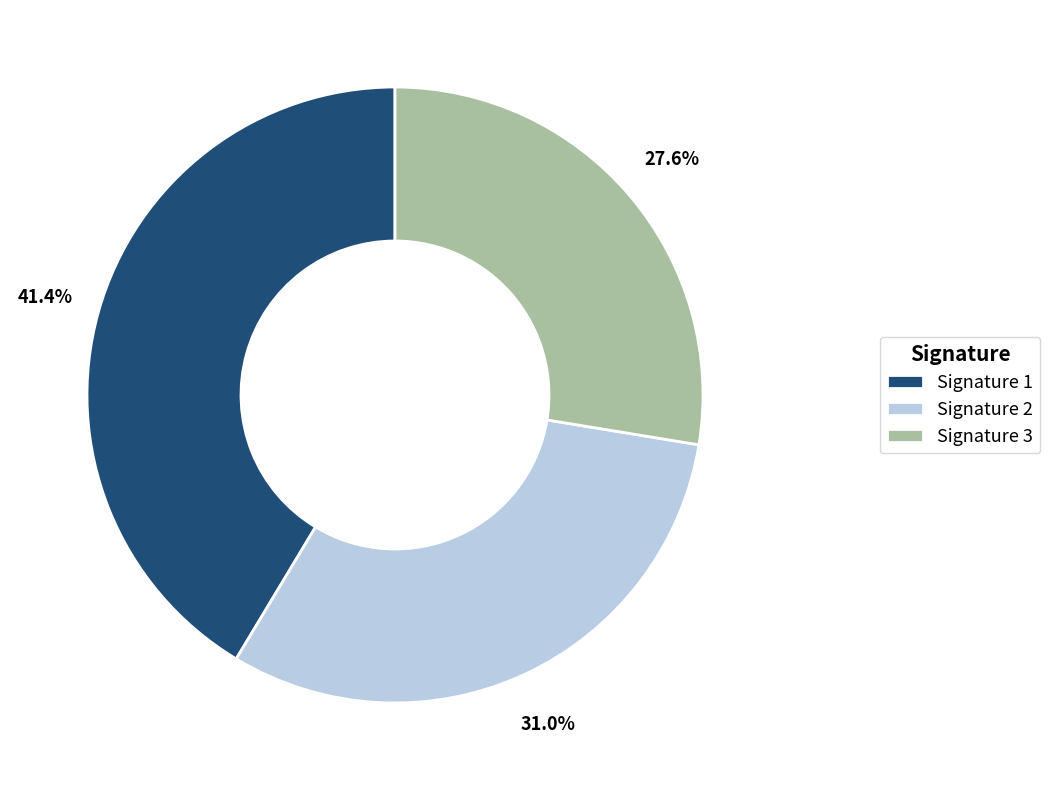

To the nearest percent, what is the average slice percentage?

33%